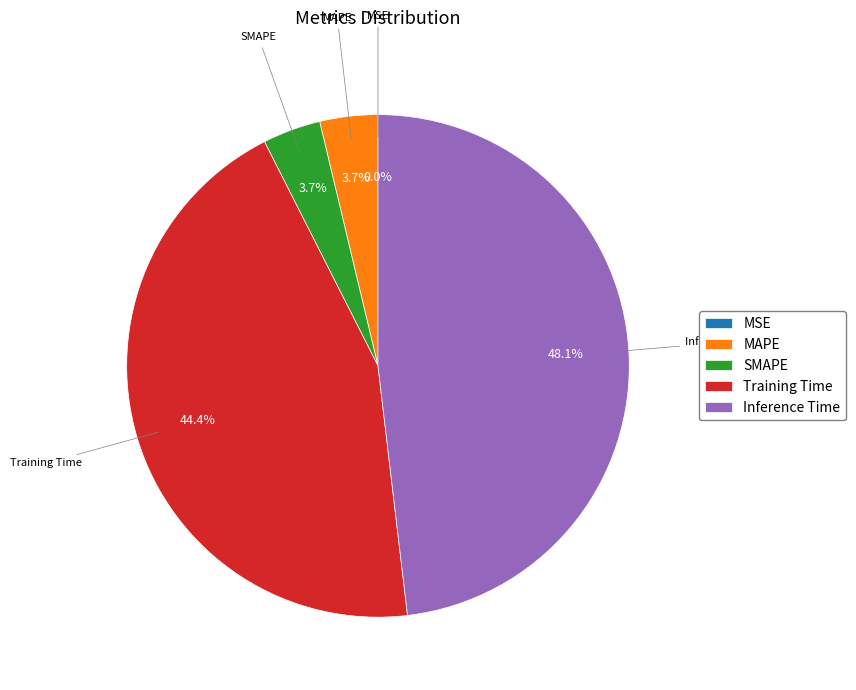

Which has a higher value, MAPE or Inference Time?

Inference Time